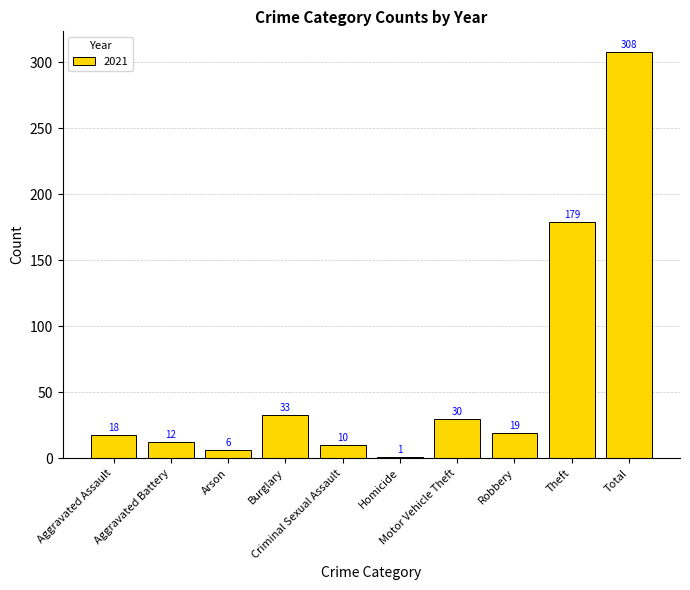

At which category does the chart reach its minimum across all series?

Homicide